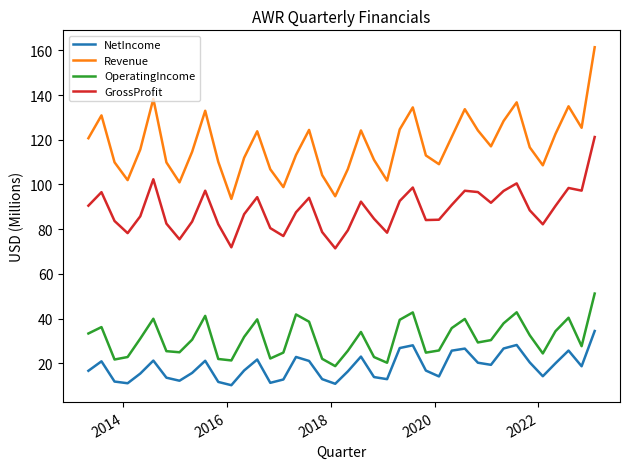

Which series has the largest range (max minus min)?

Revenue